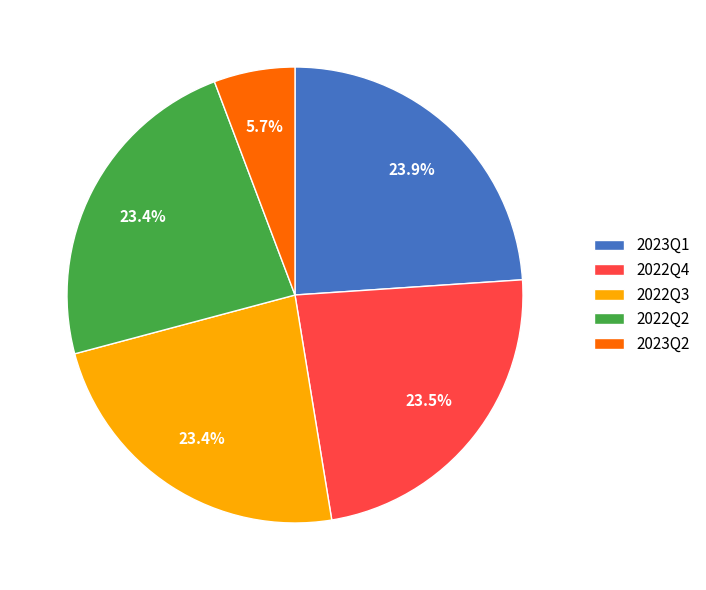

Combined, do 2023Q1 and 2022Q4 account for over 50%?

No